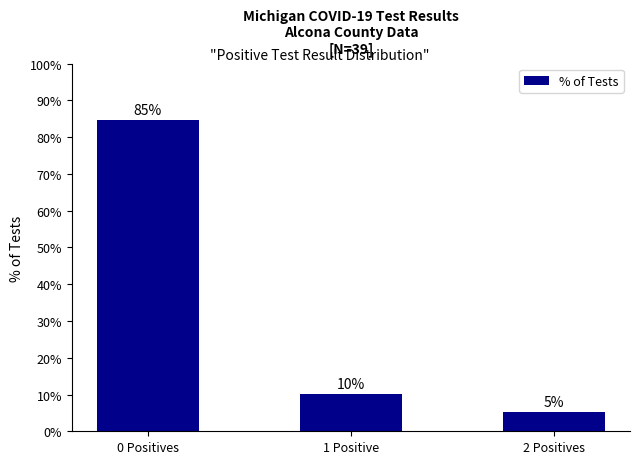

Which category has the highest value across all series?

0 Positives